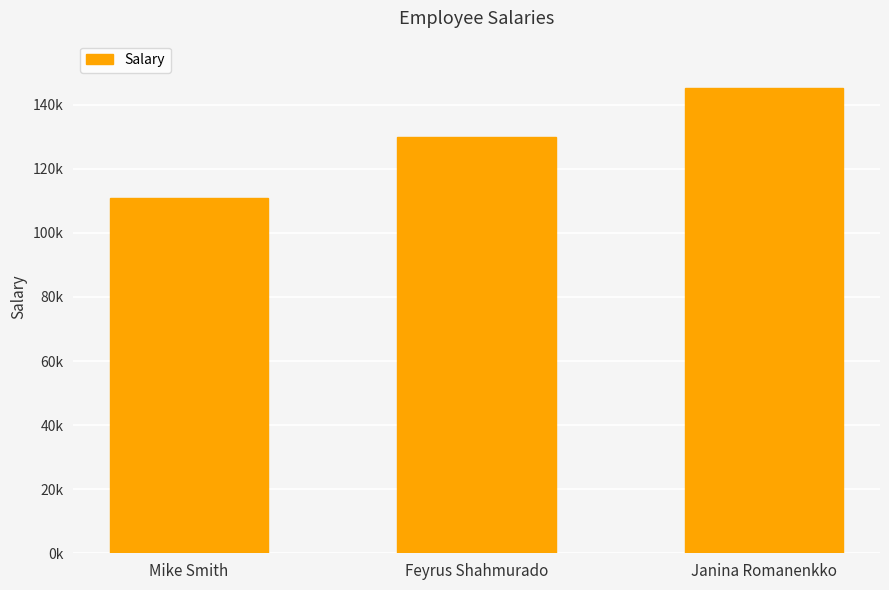

Which has a higher value, Feyrus Shahmurado or Janina Romanenkko?

Janina Romanenkko